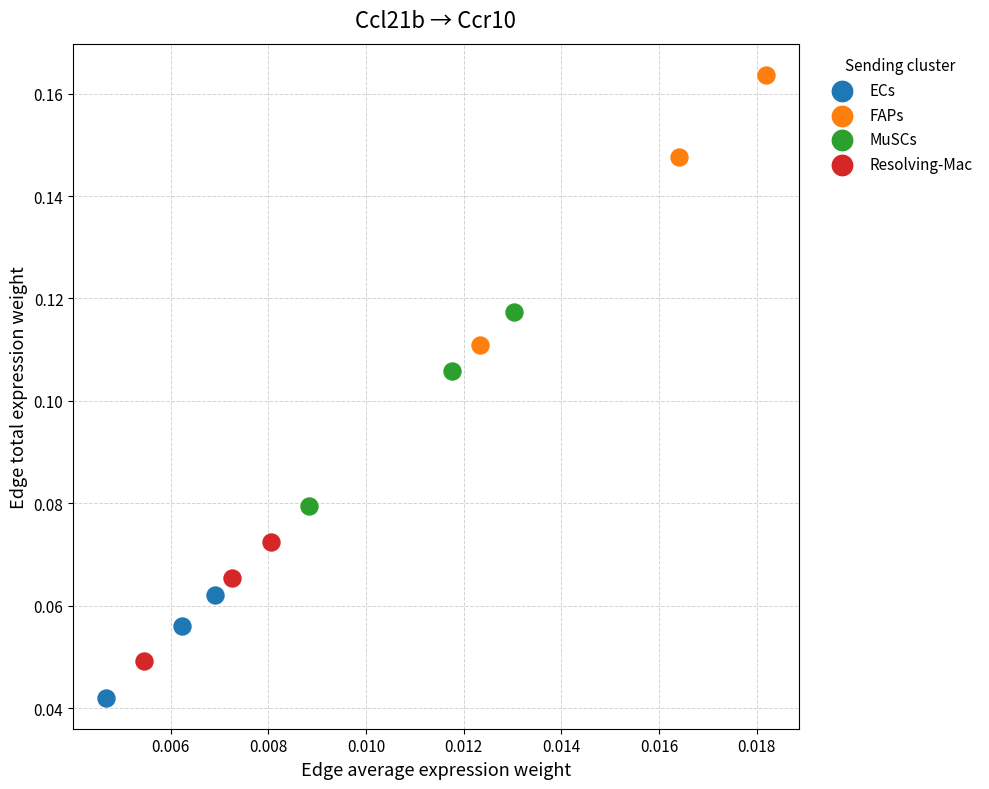

Which series reaches the minimum Y coordinate?

ECs